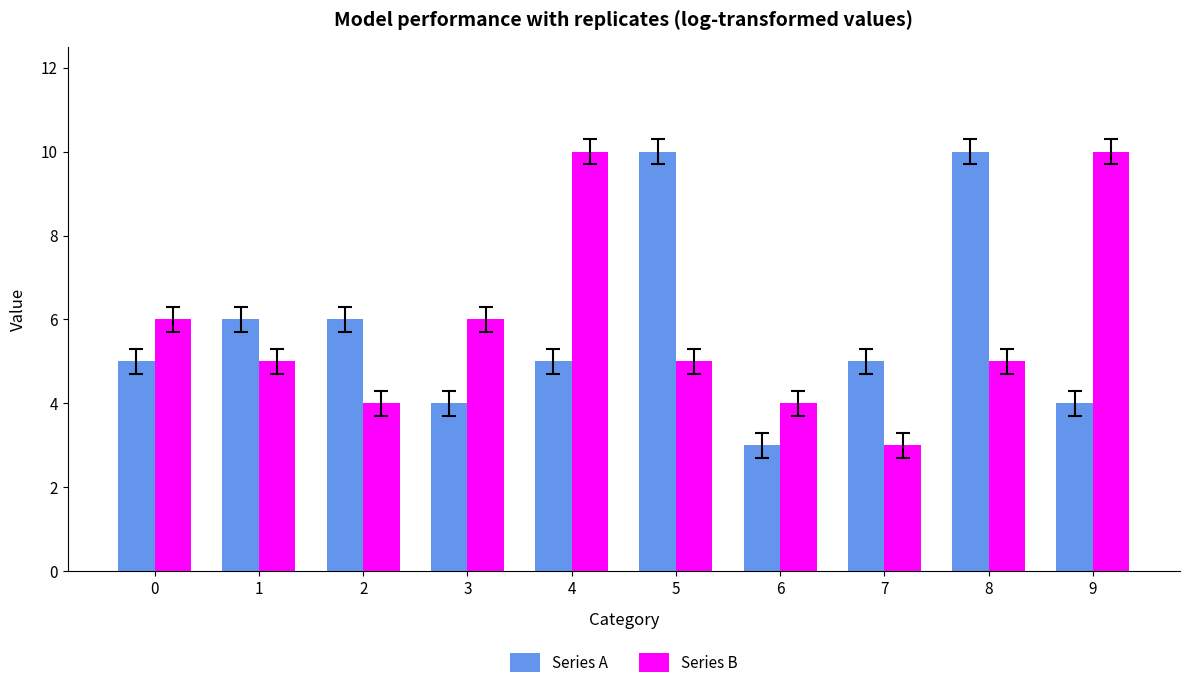

What value does the Series B series have at 7?

3